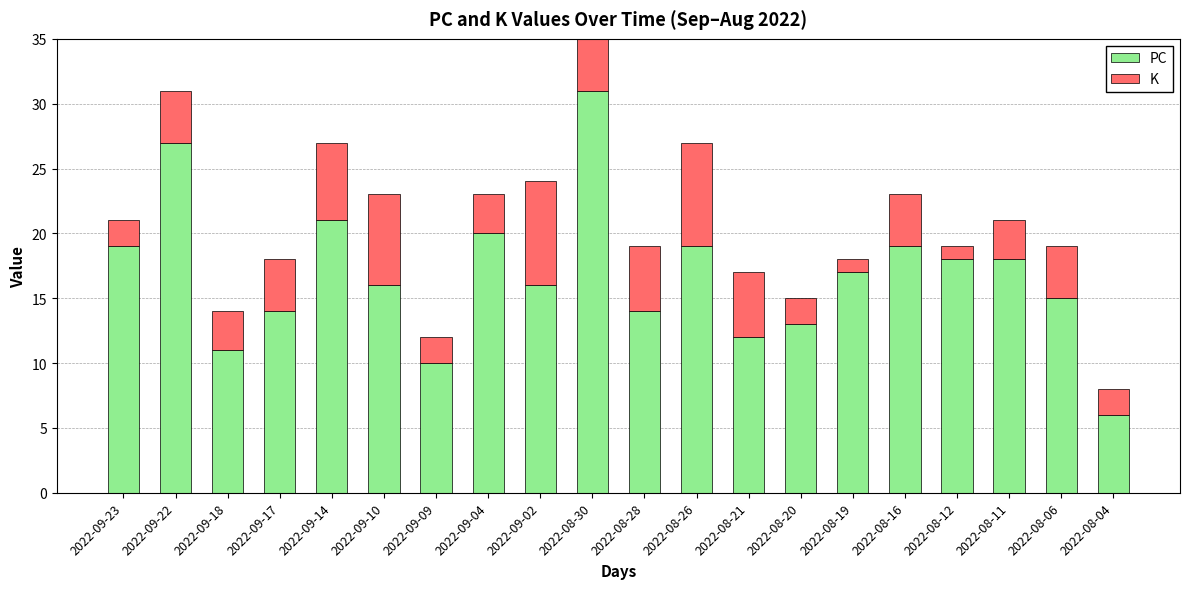

What is the total value across all series at 2022-09-10?

23